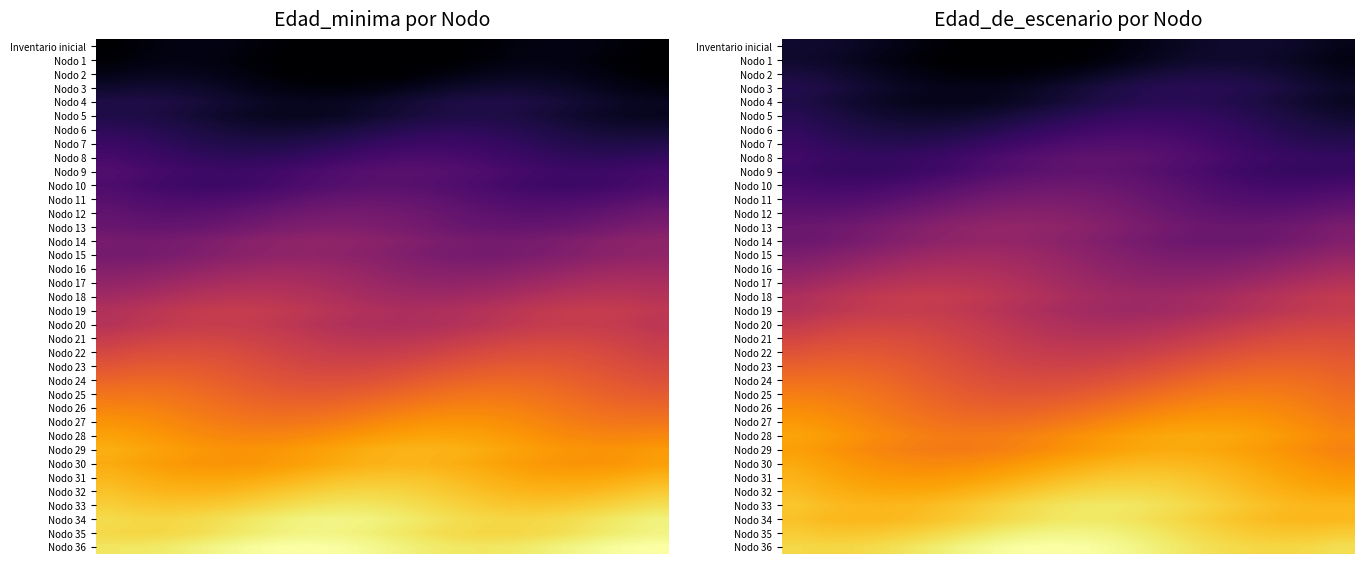

What is the minimum value for Nodo 34?

132.0